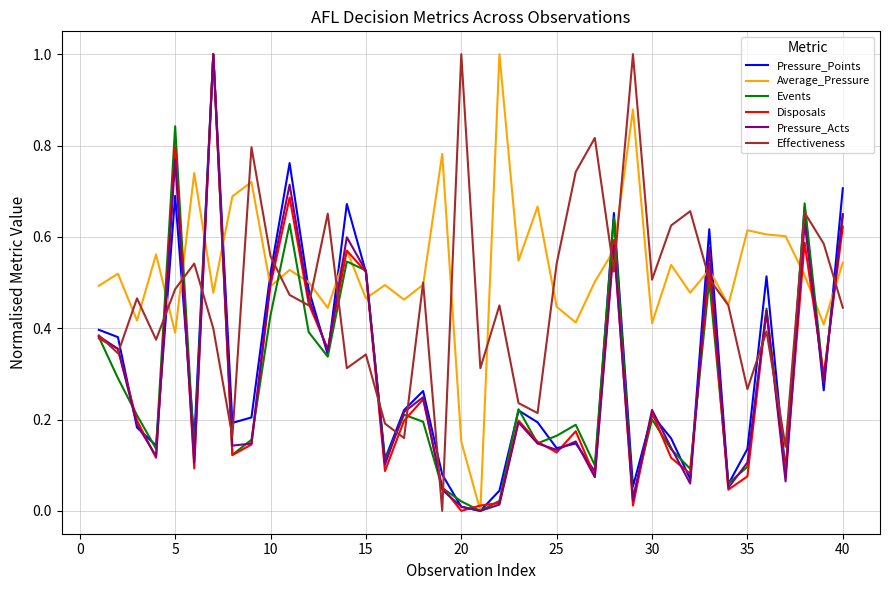

What is the maximum value for Pressure_Points?

1.0